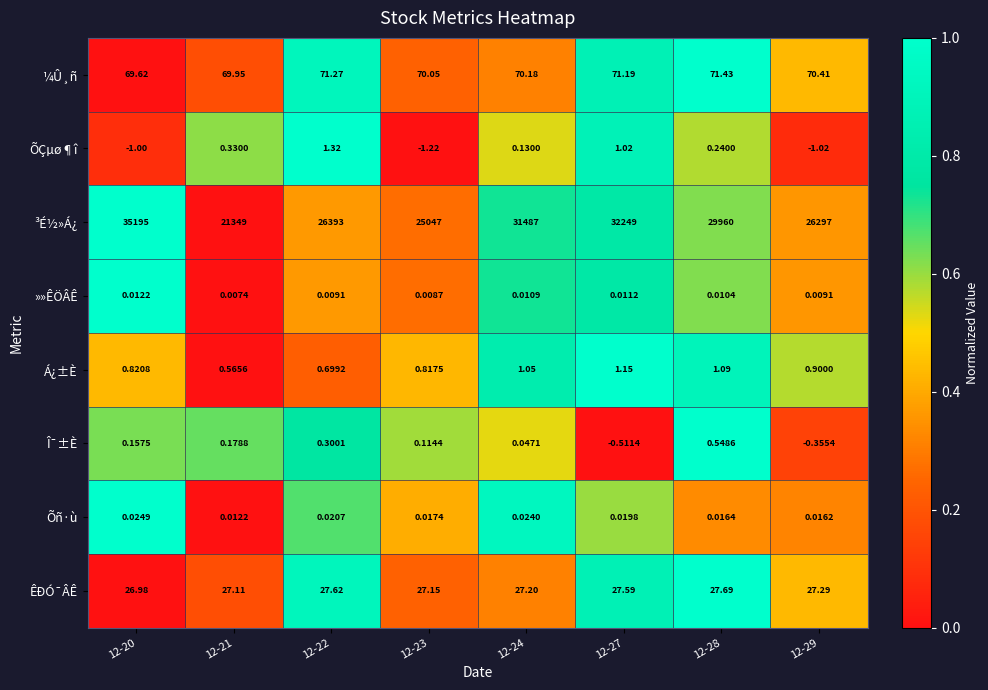

Which series has the largest range (max minus min)?

³É½»Á¿